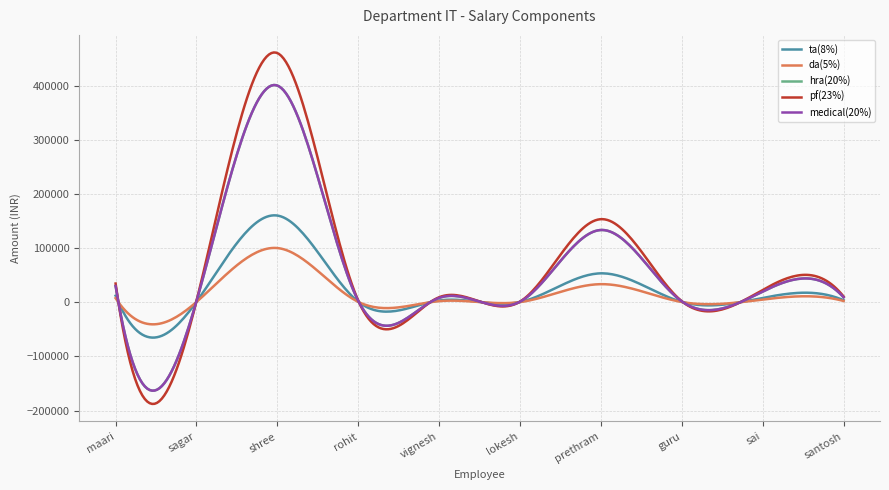

Does the chart display data point markers on the line(s)?

No